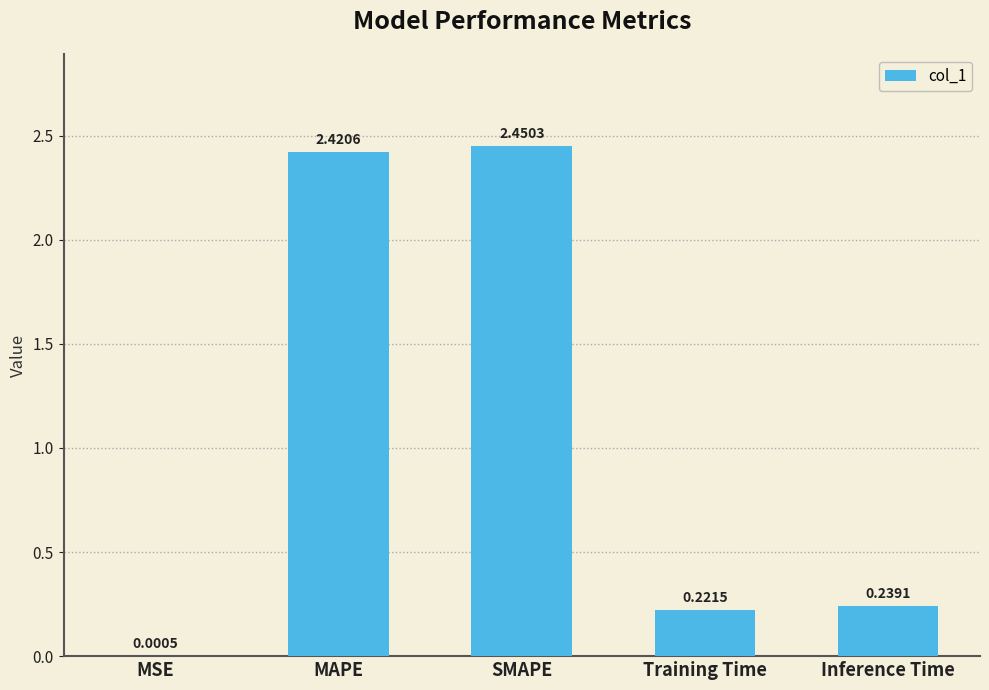

Which category has the highest value across all series?

SMAPE